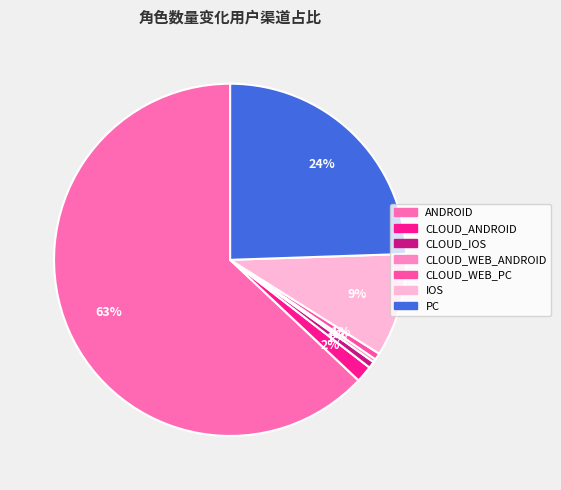

Is the sum of CLOUD_IOS and PC greater than half?

No